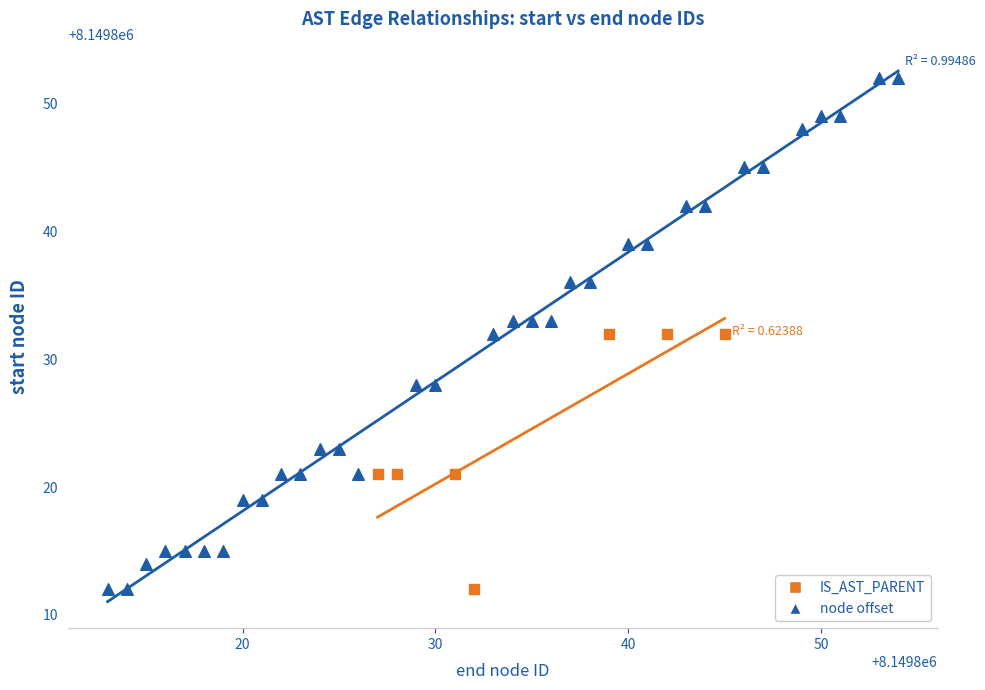

Which series has the widest spread of Y values?

node offset